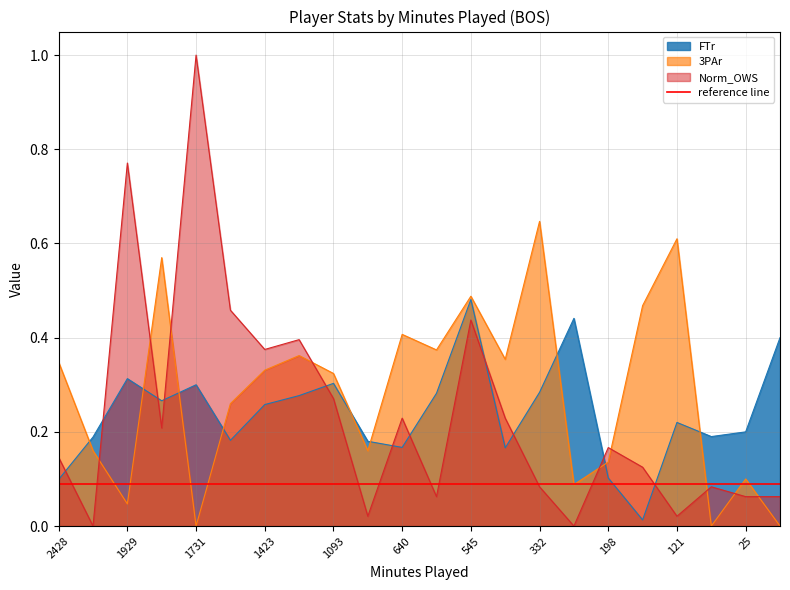

What is the total value across all series at 699?

0.4